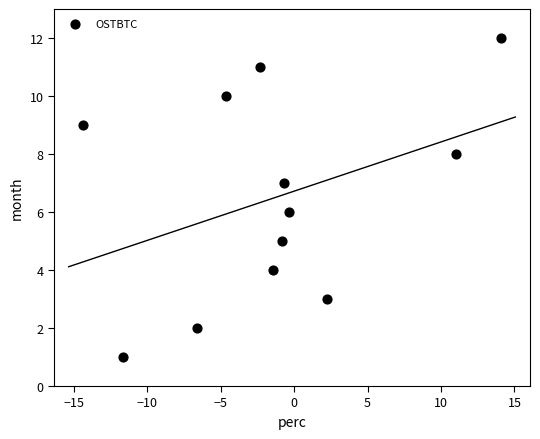

What is the range of Y values (max minus min)?

11